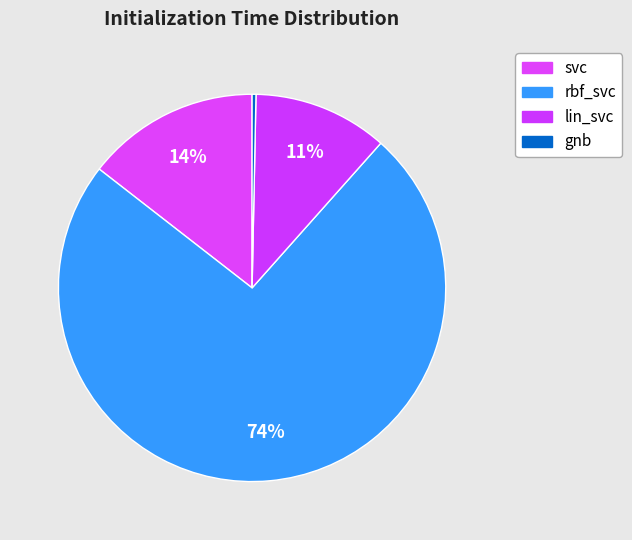

Rank the categories by value from highest to lowest.

rbf_svc, svc, lin_svc, gnb